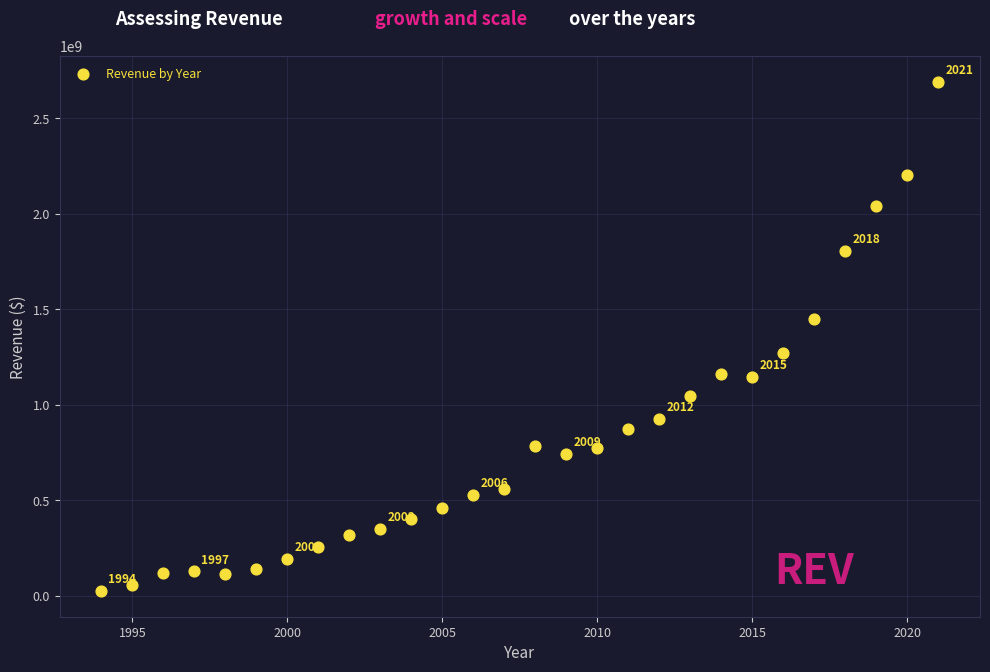

What is the range of X values (max minus min)?

27